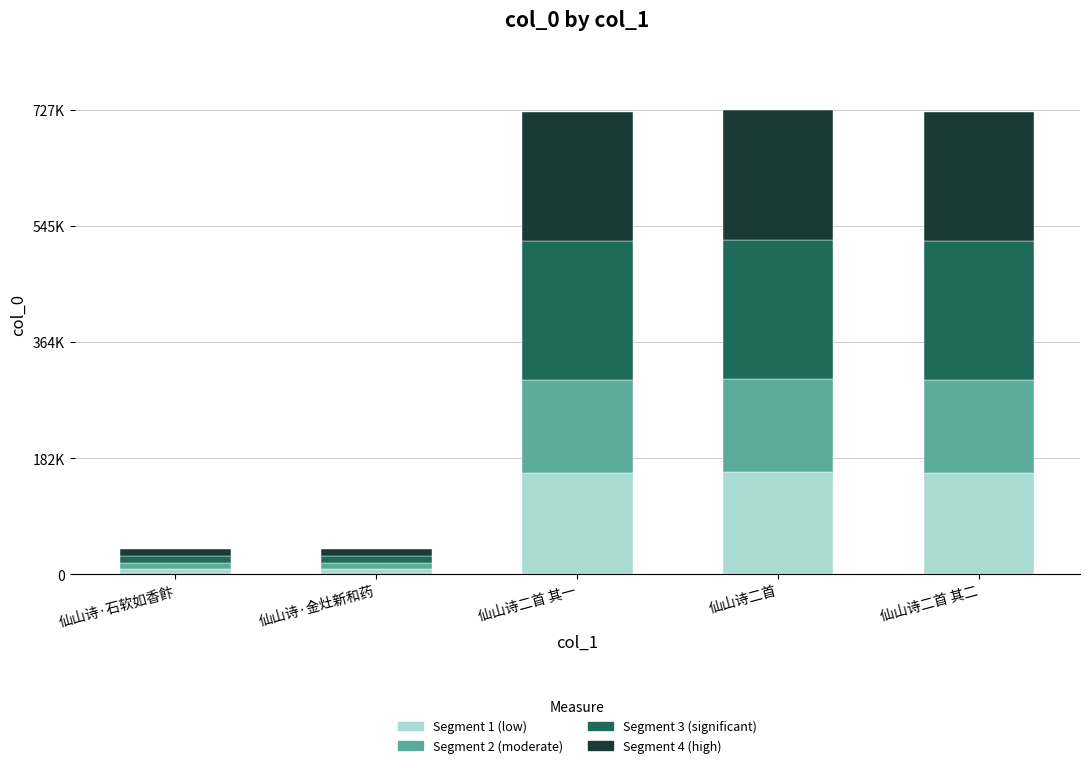

Between 仙山诗·金灶新和药 and 仙山诗二首 其二, which series saw the biggest shift?

Segment 3 (significant)